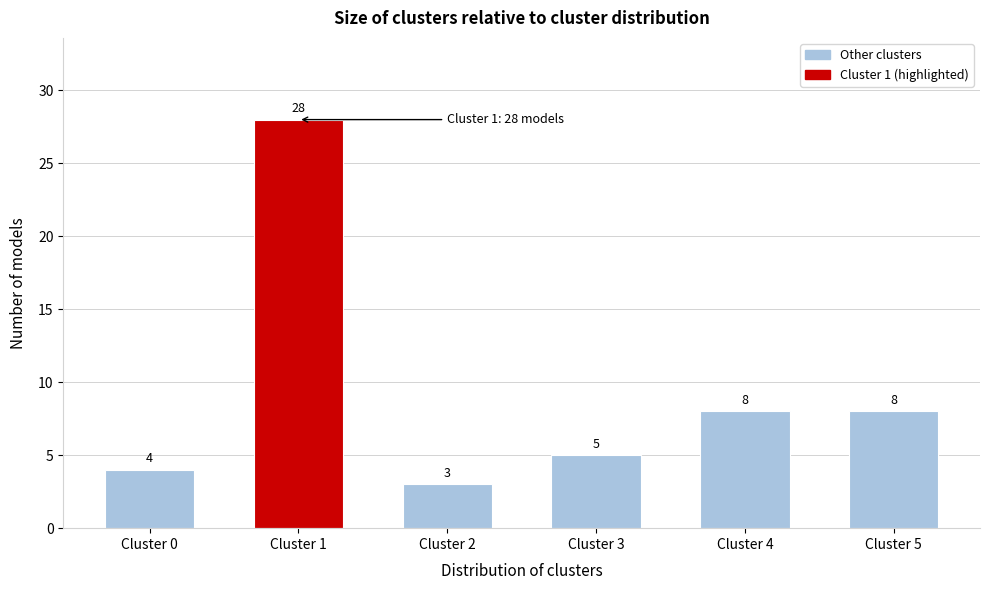

Reading left to right, extract all data points from this chart.

4	28	3	5	8	8